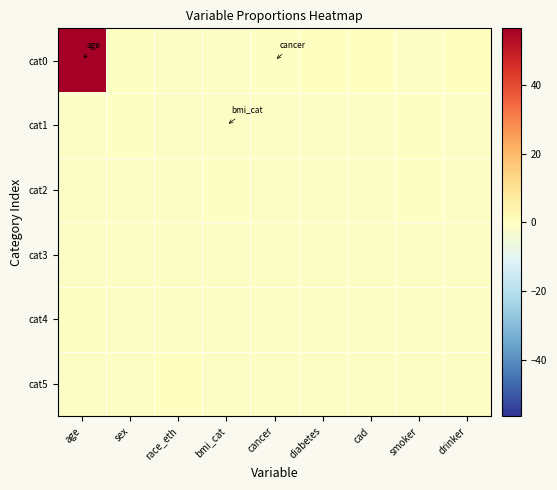

Reading right to left, extract all data points from this chart.

cat0: drinker=-0.3	smoker=-1.1	cad=-0.3	diabetes=-0.3	cancer=-0.4	bmi_cat=-0.9	race_eth=-1.2	sex=-0.7	age=56.4
cat1: drinker=-1.2	smoker=-0.7	cad=-1.2	diabetes=-1.2	cancer=-1.0	bmi_cat=-1.0	race_eth=-1.2	sex=-0.8	age=-1.2
cat2: drinker=-1.2	smoker=-0.9	cad=-1.2	diabetes=-1.2	cancer=-1.2	bmi_cat=-0.8	race_eth=-1.2	sex=-1.2	age=-1.0
cat3: drinker=-1.2	smoker=-1.2	cad=-1.2	diabetes=-1.2	cancer=-1.2	bmi_cat=-1.2	race_eth=-1.2	sex=-1.2	age=-0.9
cat4: drinker=-1.2	smoker=-1.2	cad=-1.2	diabetes=-1.2	cancer=-1.2	bmi_cat=-1.2	race_eth=-1.2	sex=-1.2	age=-0.8
cat5: drinker=-1.2	smoker=-1.2	cad=-1.2	diabetes=-1.2	cancer=-1.2	bmi_cat=-1.2	race_eth=-0.3	sex=-1.2	age=-1.2